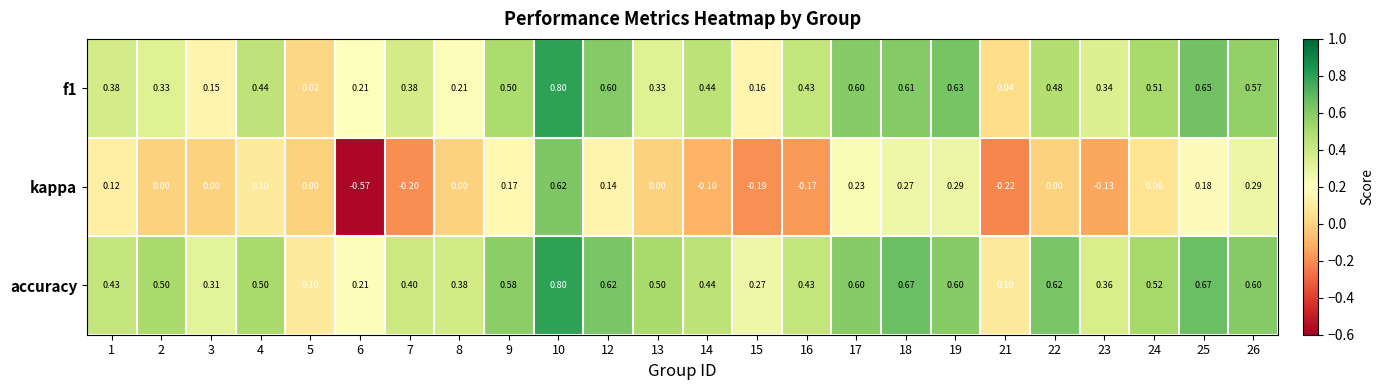

At how many categories does at least one series exceed 0?

24